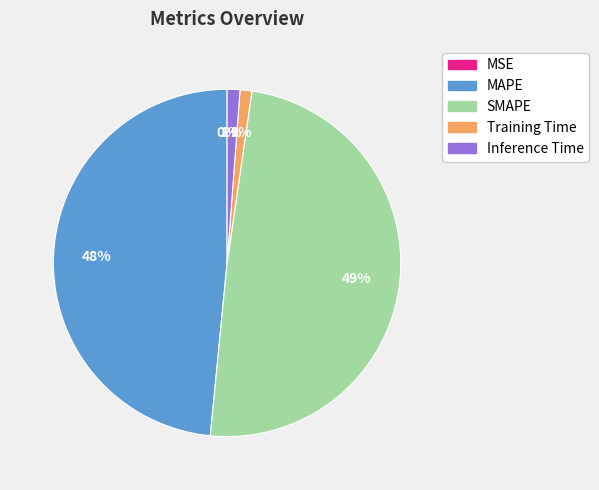

What percentage is the Inference Time slice, to the nearest percent?

1%